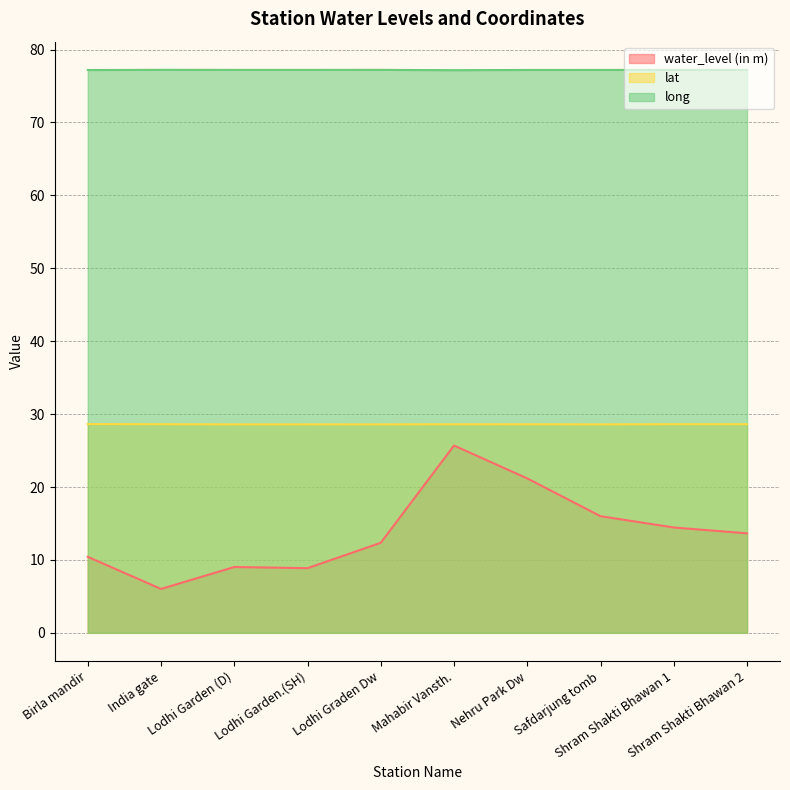

What is the difference between the highest and lowest values at Birla mandir?

66.8